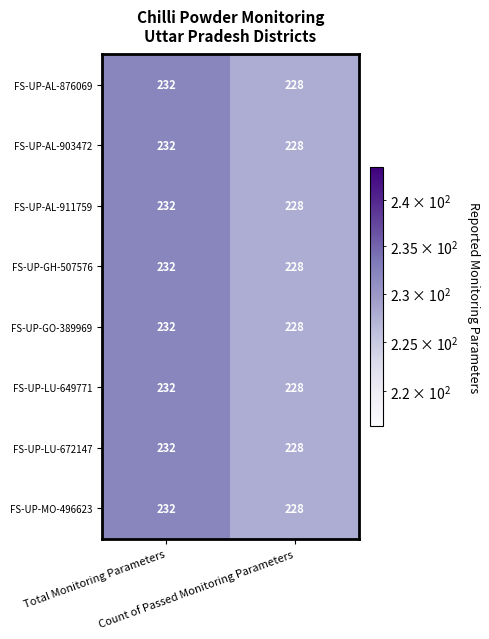

What is the difference between the maximum and minimum values in the FS-UP-GO-389969 series?

4